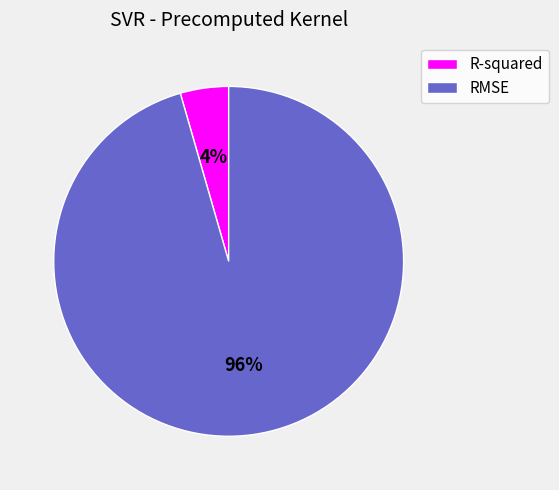

Between RMSE and R-squared, which is larger?

RMSE